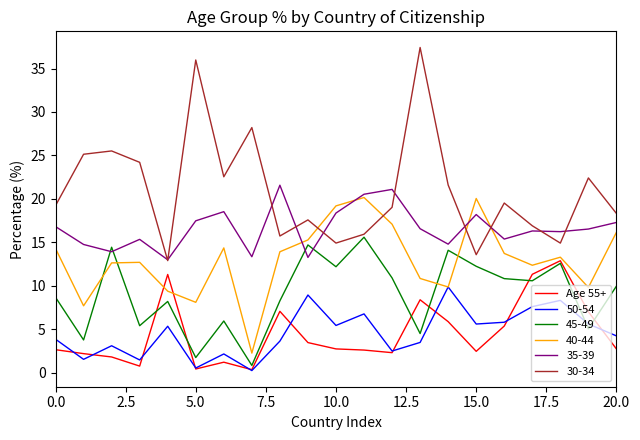

After their last crossing, which series has the higher values: 50-54 or 45-49?

45-49